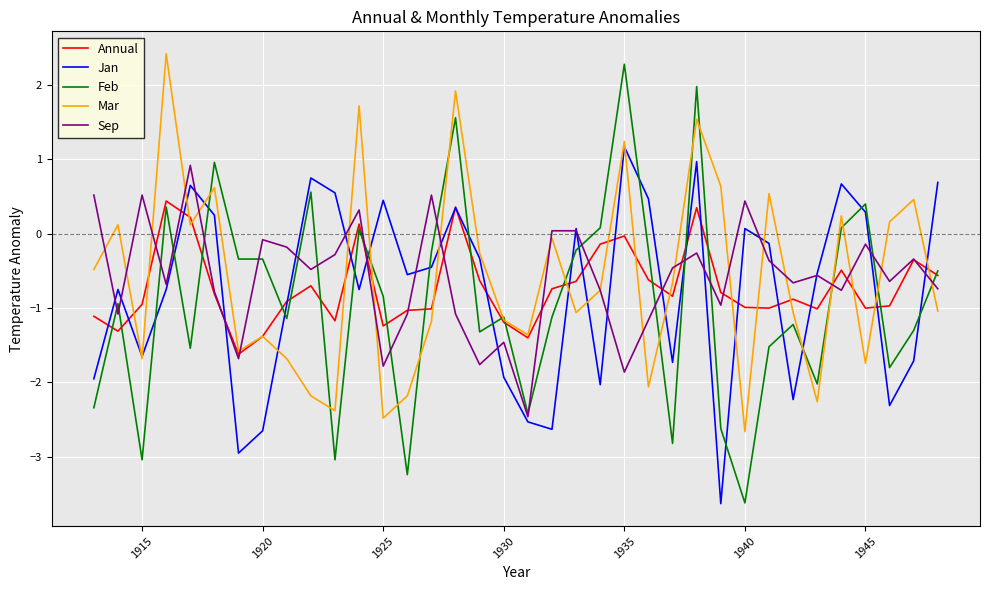

Which series has the widest spread of values?

Feb